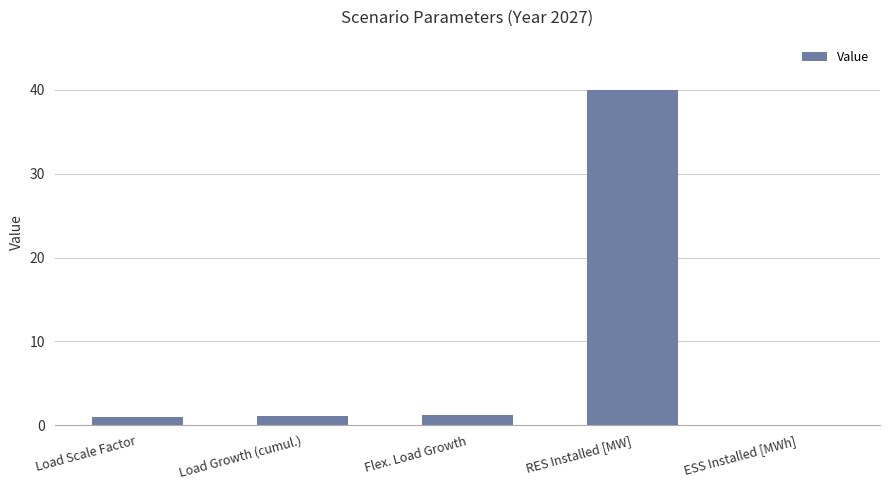

Which label corresponds to the largest value in the chart?

RES Installed [MW]